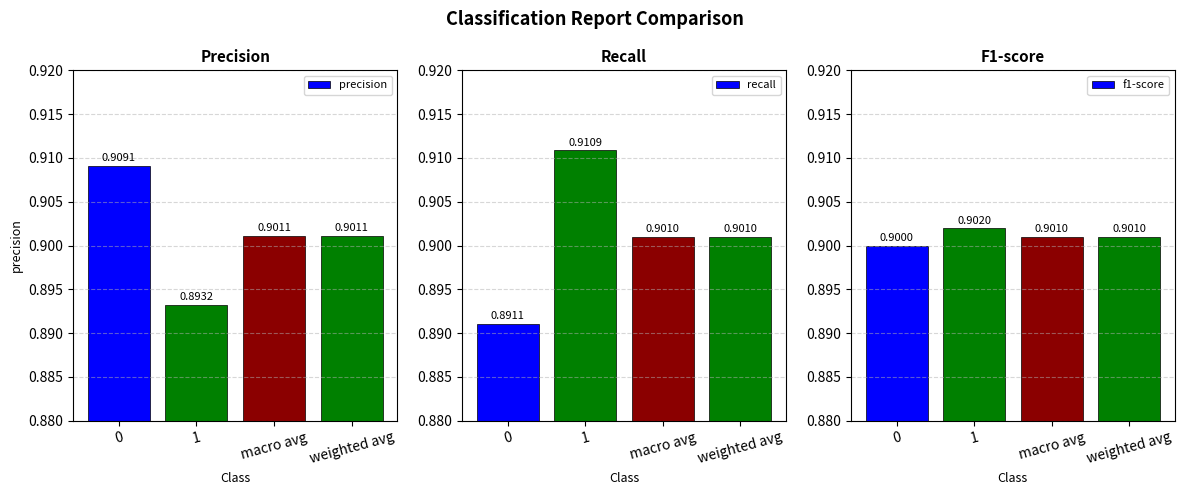

Rank the series at 0 from lowest to highest value.

recall, f1-score, precision